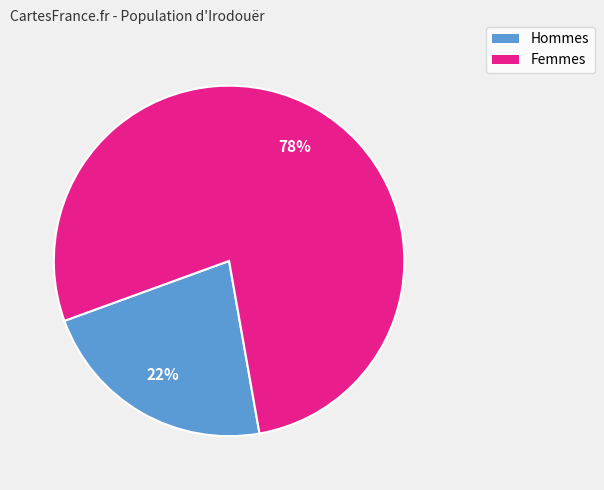

Count the number of slices in the pie.

2